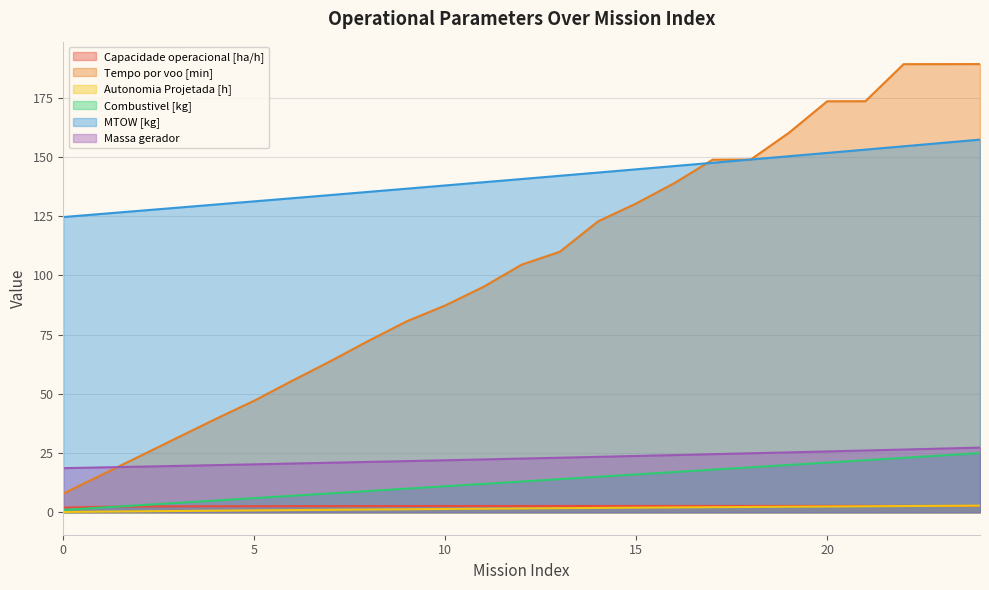

True or false: Autonomia Projetada [h] and Tempo por voo [min] cross at least once.

False